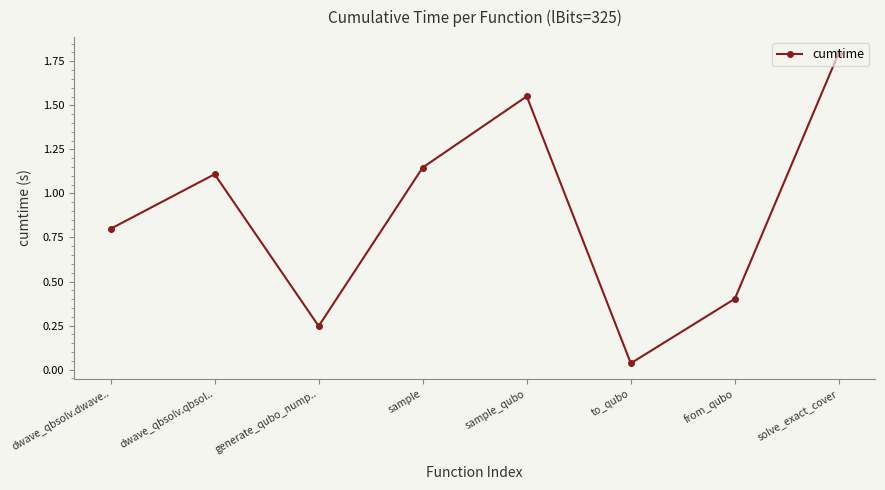

The value at dwave_qbsolv.qbsol.. is 2.0. True or false?

False